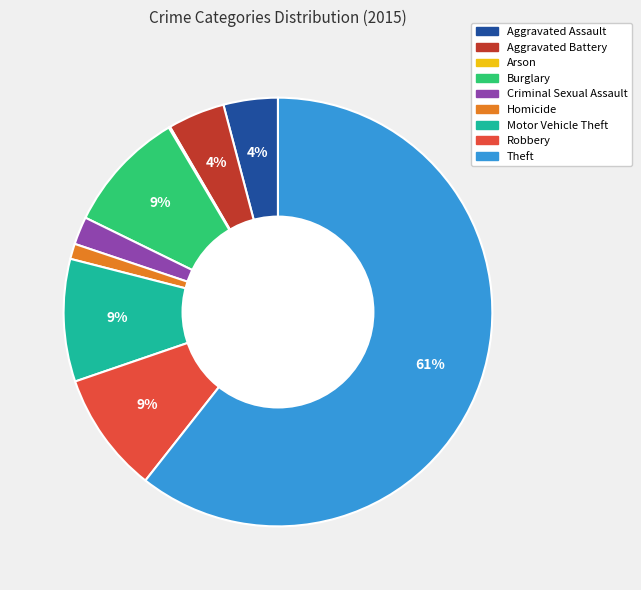

Is there a majority slice in this chart?

Yes